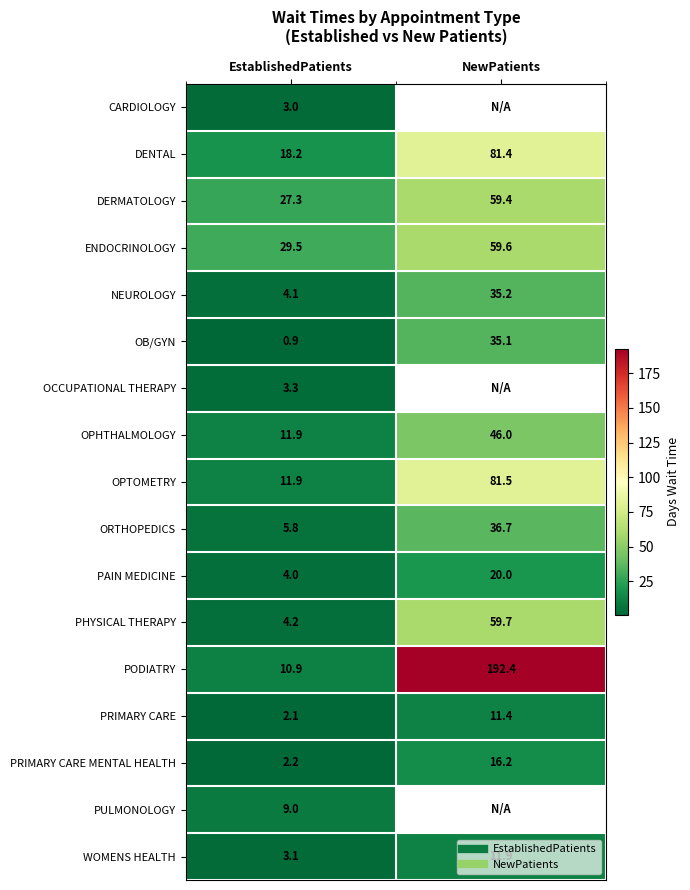

What is the maximum value for DENTAL?

81.4